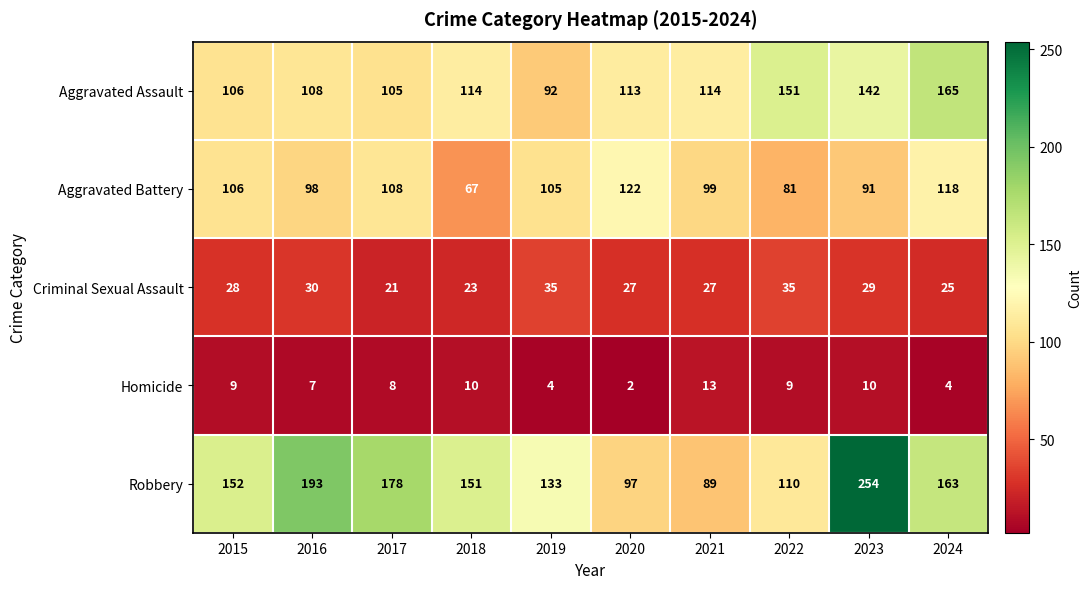

Is it true that Homicide equals 10 at 2018?

True